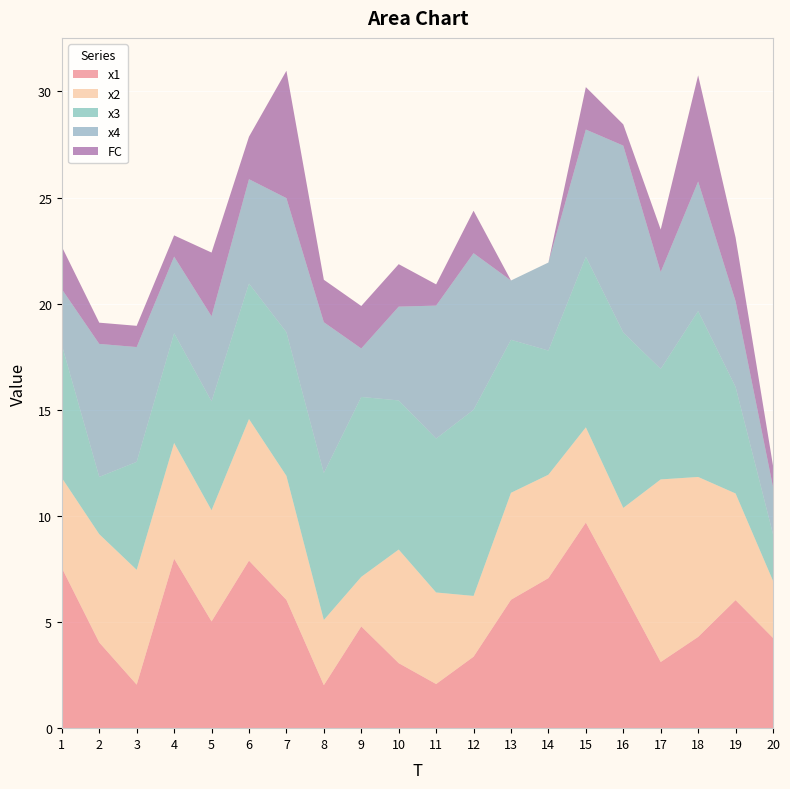

Reading left to right, what are all the values shown in this chart?

x1: 1=7.5	2=4.0	3=2.1	4=8.0	5=5.0	6=7.9	7=6.0	8=2.0	9=4.8	10=3.1	11=2.1	12=3.4	13=6.0	14=7.1	15=9.7	16=6.4	17=3.1	18=4.3	19=6.0	20=4.3
x2: 1=4.2	2=5.1	3=5.4	4=5.5	5=5.2	6=6.7	7=5.8	8=3.1	9=2.3	10=5.4	11=4.3	12=2.9	13=5.0	14=4.9	15=4.5	16=4.0	17=8.6	18=7.5	19=5.0	20=2.7
x3: 1=6.3	2=2.7	3=5.1	4=5.2	5=5.1	6=6.4	7=6.8	8=6.9	9=8.5	10=7.0	11=7.2	12=8.8	13=7.2	14=5.8	15=8.0	16=8.3	17=5.2	18=7.8	19=5.0	20=2.2
x4: 1=2.6	2=6.3	3=5.4	4=3.6	5=4.0	6=4.9	7=6.3	8=7.1	9=2.3	10=4.4	11=6.3	12=7.4	13=2.8	14=4.1	15=6.0	16=8.8	17=4.6	18=6.1	19=4.0	20=2.2
FC: 1=2.0	2=1.0	3=1.0	4=1.0	5=3.0	6=2.0	7=6.0	8=2.0	9=2.0	10=2.0	11=1.0	12=2.0	13=0.0	14=0.0	15=2.0	16=1.0	17=2.0	18=5.0	19=3.0	20=1.0